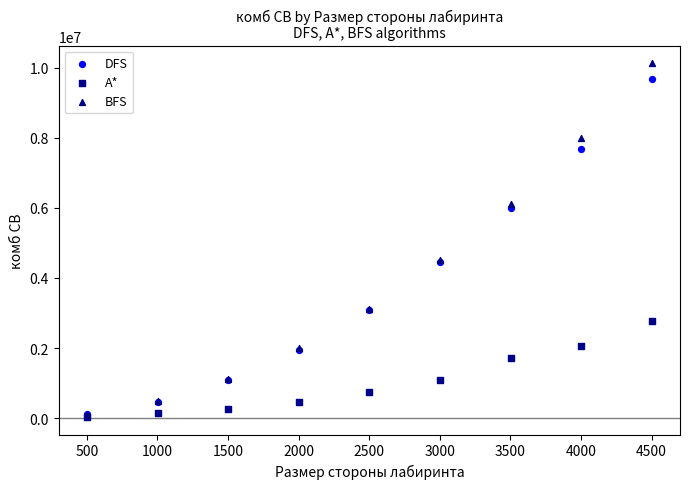

What are all the series names shown in the legend?

DFS, A*, BFS